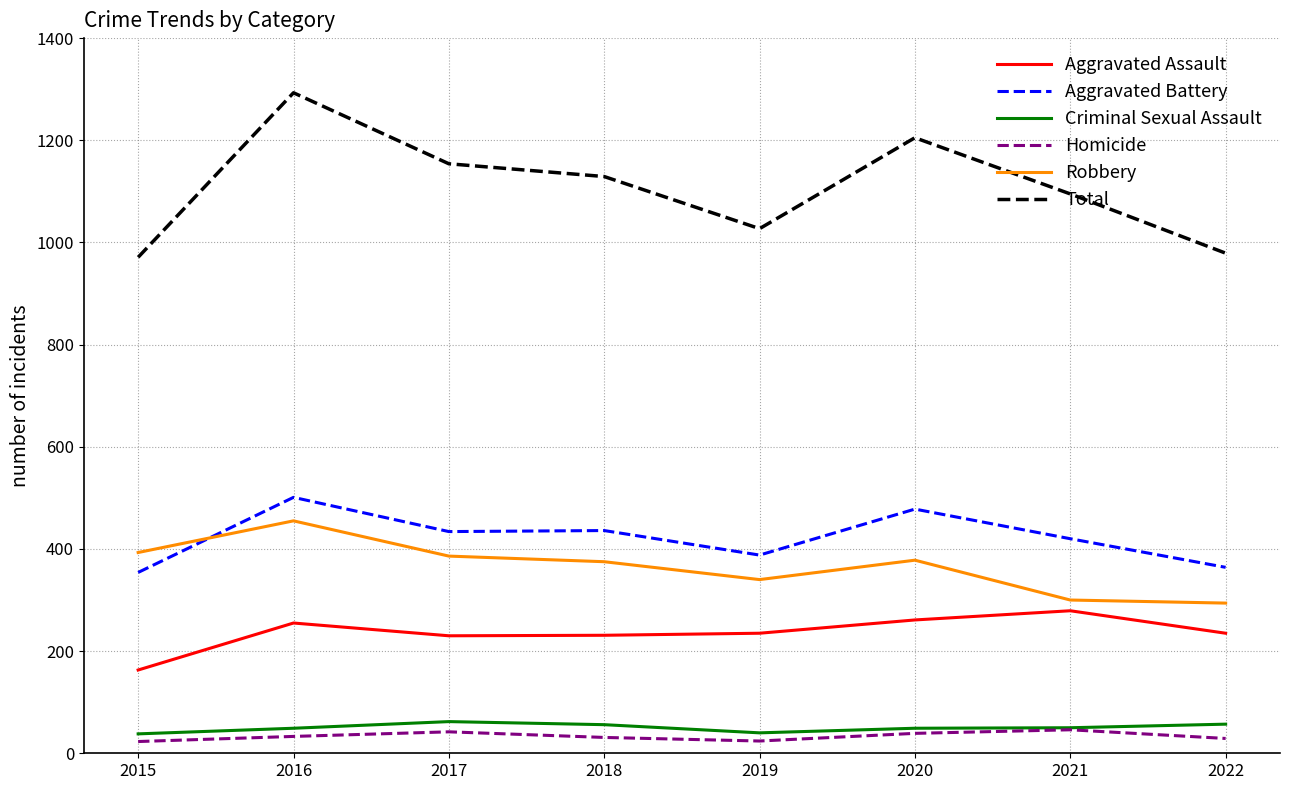

True or false: Total has a value of 1095 at 2021.

True